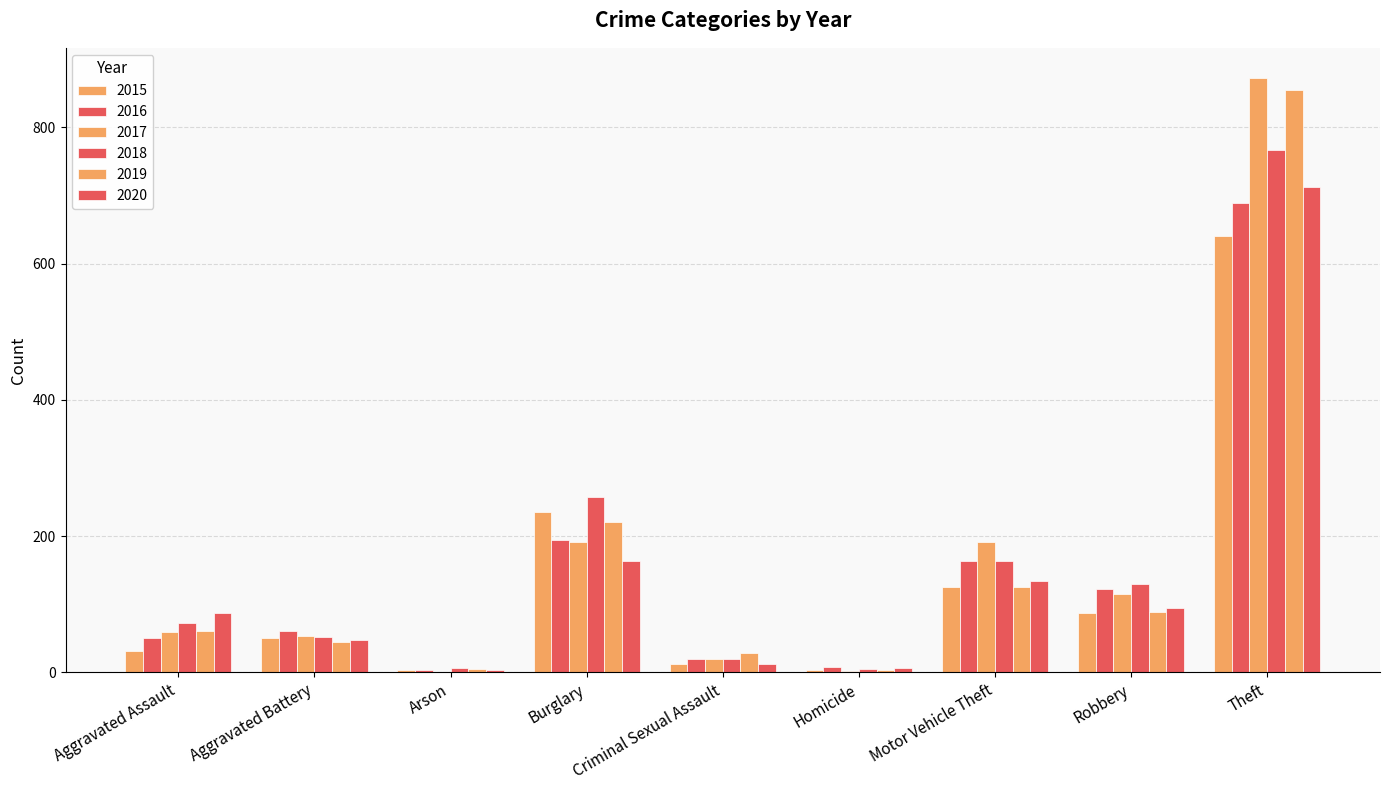

What is the sum of the 2015 values at Aggravated Battery and Criminal Sexual Assault?

63